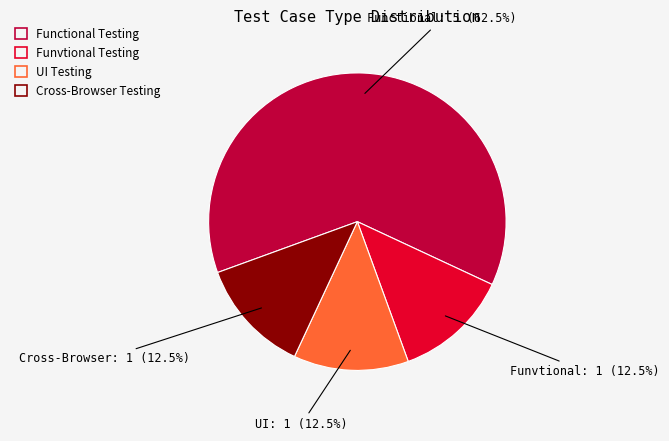

Which slice represents more than half of the pie?

Functional Testing